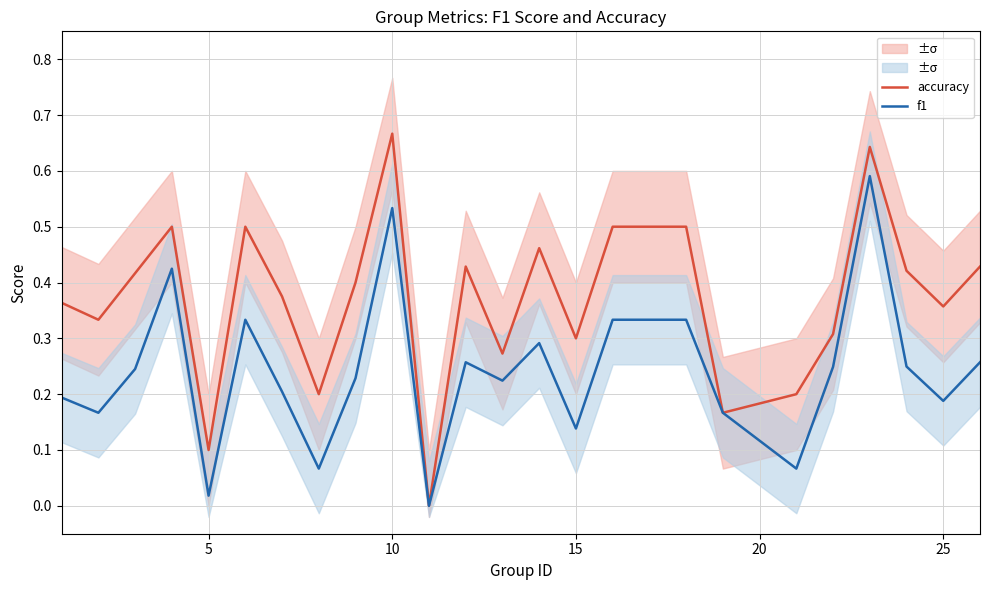

The accuracy series shows 0.6 at 25. True or false?

False